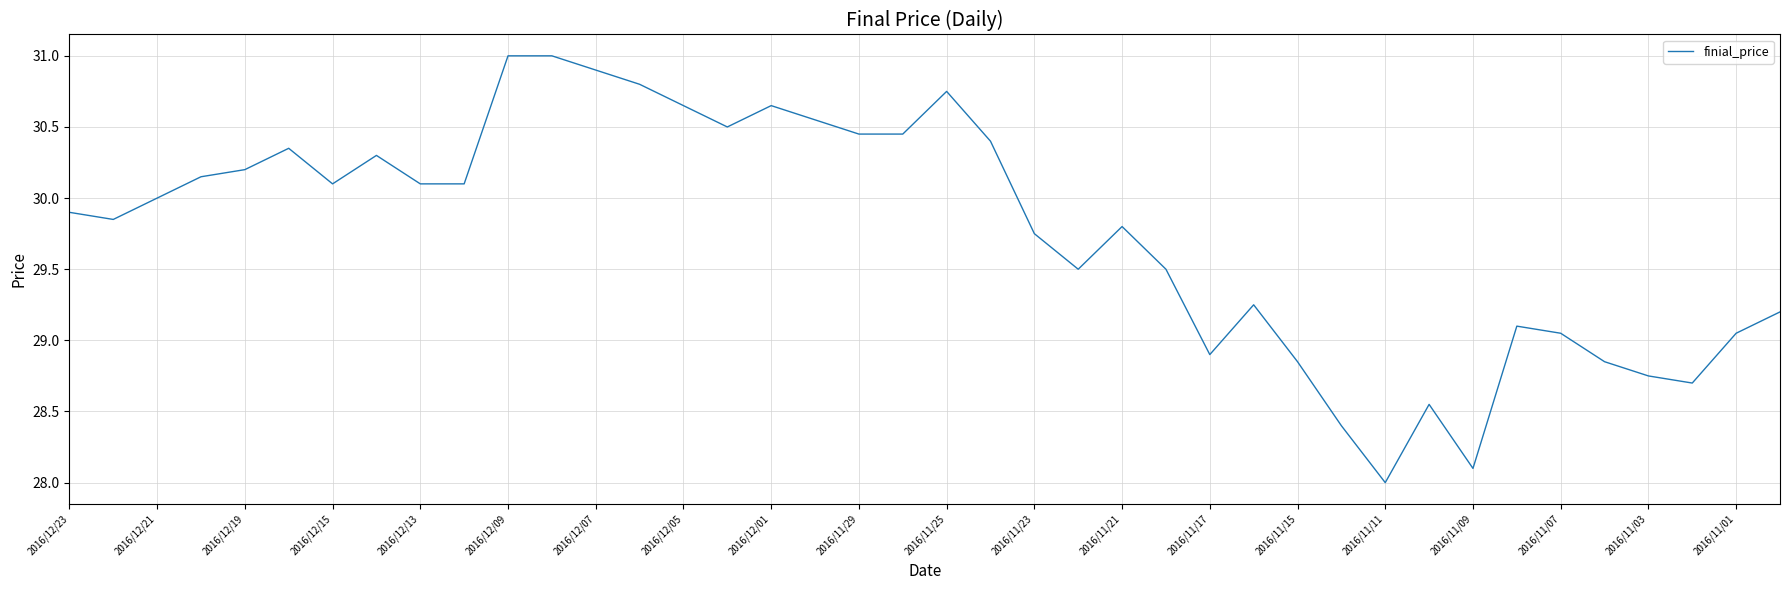

What is the maximum value shown in the chart?

31.0